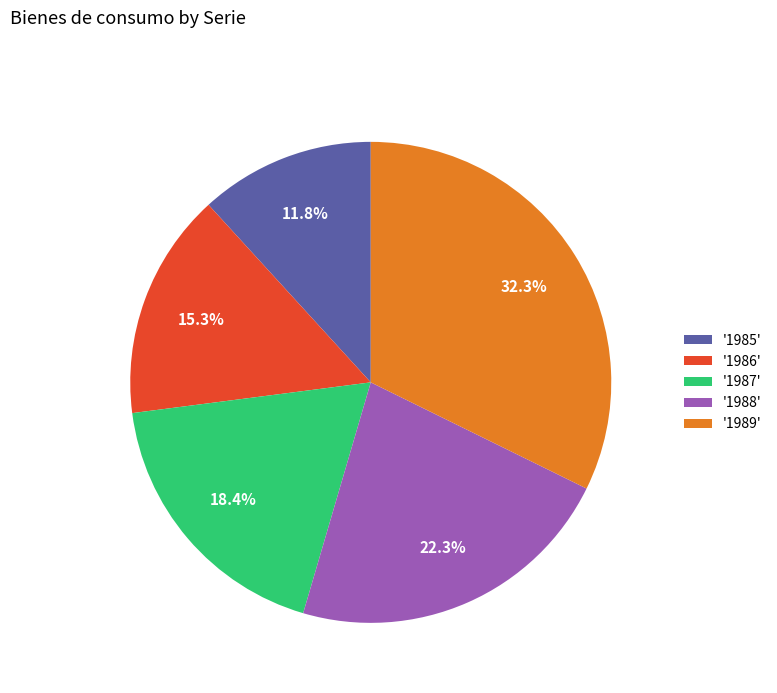

Is there any slice that represents more than half of the pie?

No